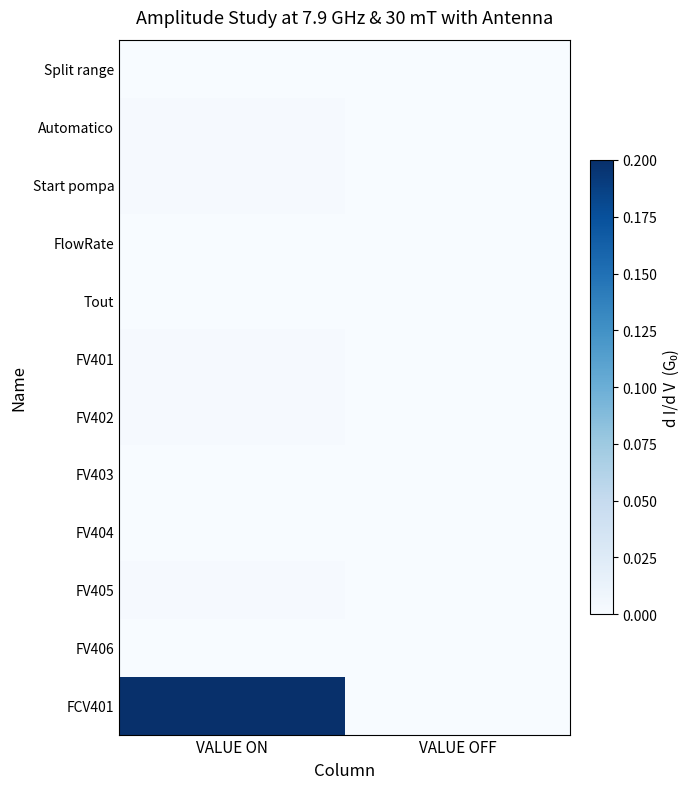

Reading left to right, extract all data points from this chart.

Split range: VALUE ON=0.0	VALUE OFF=0.0
Automatico: VALUE ON=0.0	VALUE OFF=0.0
Start pompa: VALUE ON=0.0	VALUE OFF=0.0
FlowRate: VALUE ON=0.0	VALUE OFF=0.0
Tout: VALUE ON=0.0	VALUE OFF=0.0
FV401: VALUE ON=0.0	VALUE OFF=0.0
FV402: VALUE ON=0.0	VALUE OFF=0.0
FV403: VALUE ON=0.0	VALUE OFF=0.0
FV404: VALUE ON=0.0	VALUE OFF=0.0
FV405: VALUE ON=0.0	VALUE OFF=0.0
FV406: VALUE ON=0.0	VALUE OFF=0.0
FCV401: VALUE ON=0.2	VALUE OFF=0.0